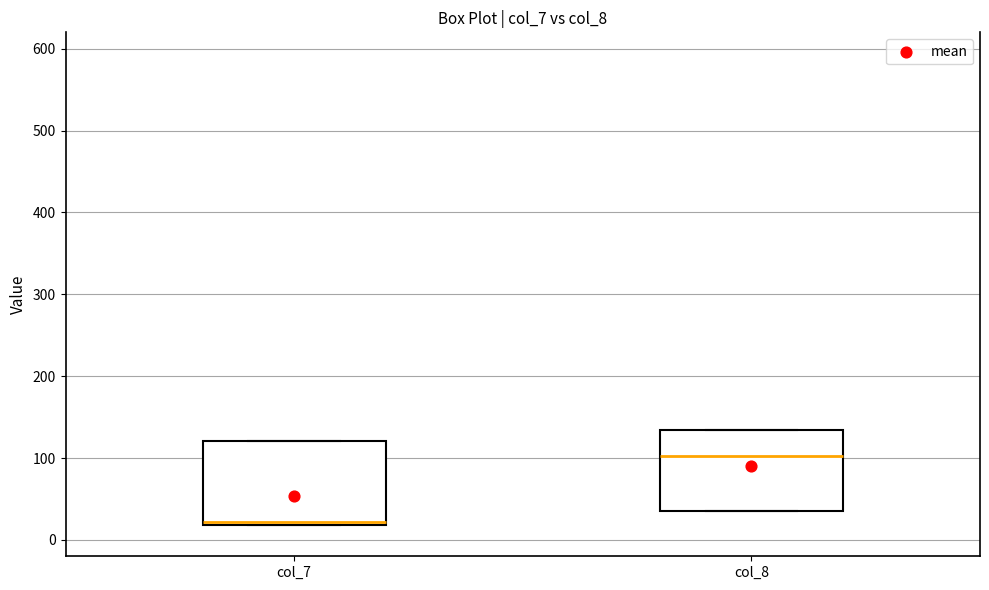

Where does the median line of the box for col_8 sit on the y-axis? The values are not printed on the chart, so give them approximately, as read against the axis.

100